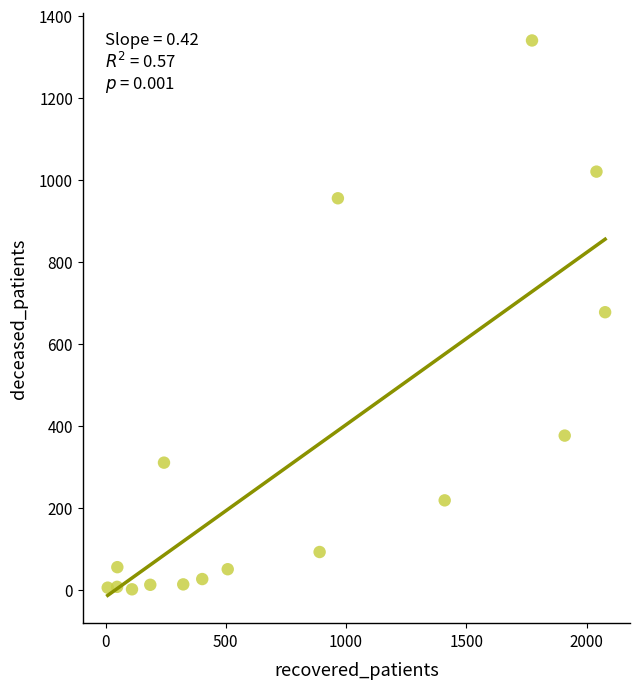

What is the range of X values (max minus min)?

2068